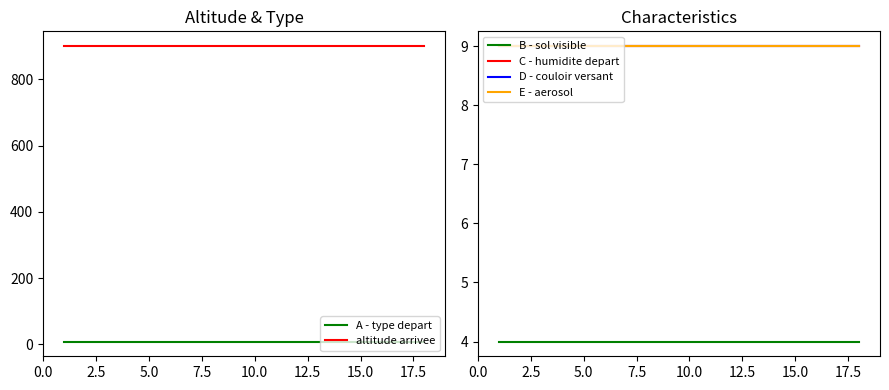

What is the maximum value for altitude arrivee?

900